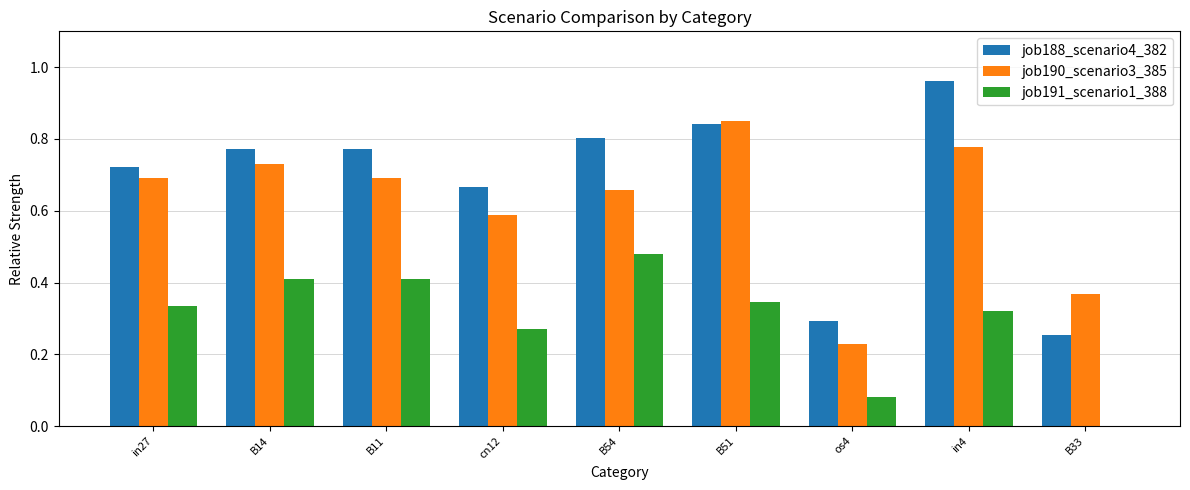

Which category has the highest value in the job190_scenario3_385 series?

B51